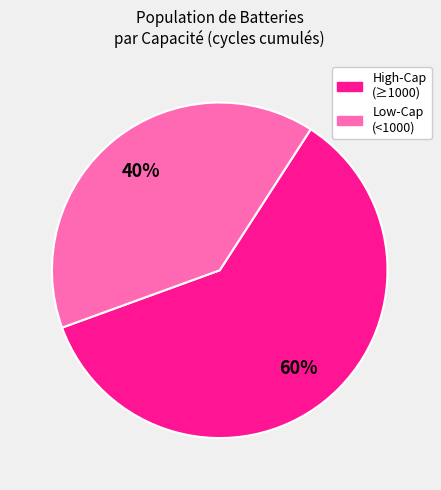

Is there a majority slice in this chart?

Yes